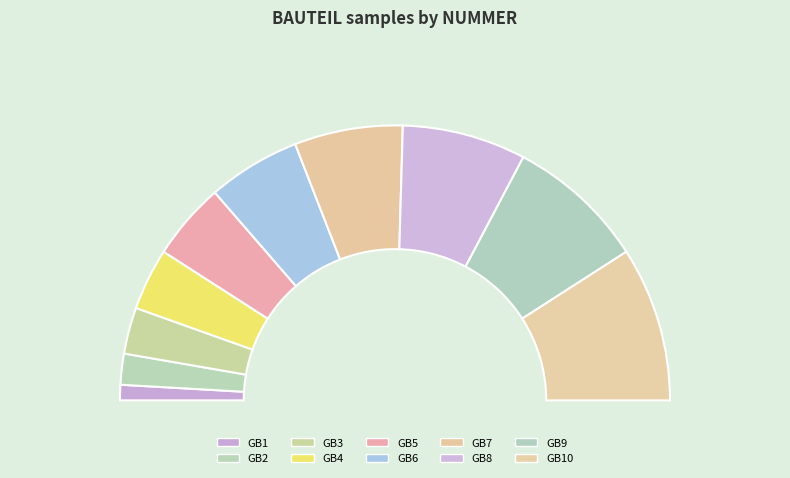

The GB7 slice represents 21% of the pie. True or false?

False